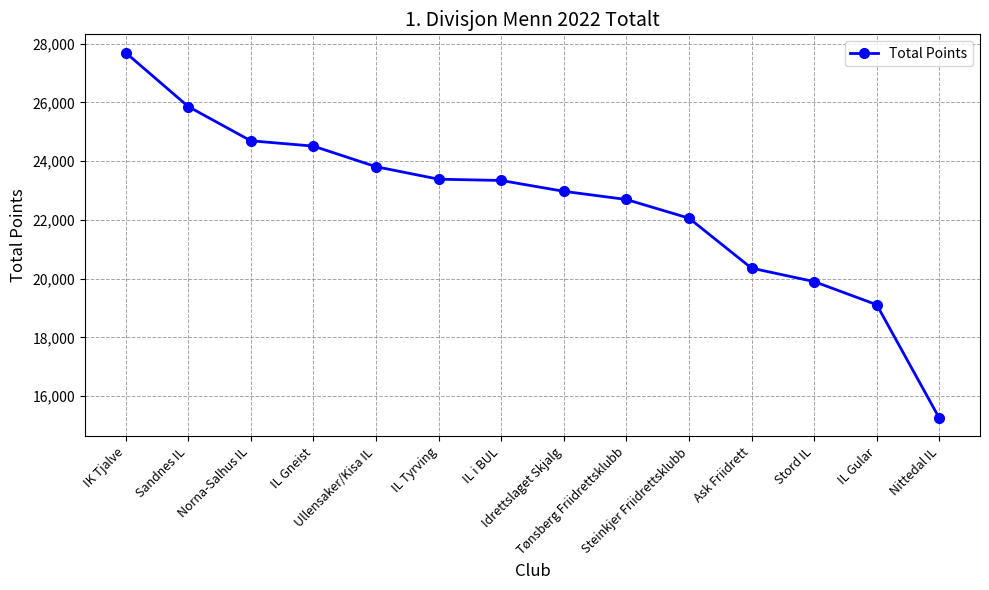

What is the average value?

22548